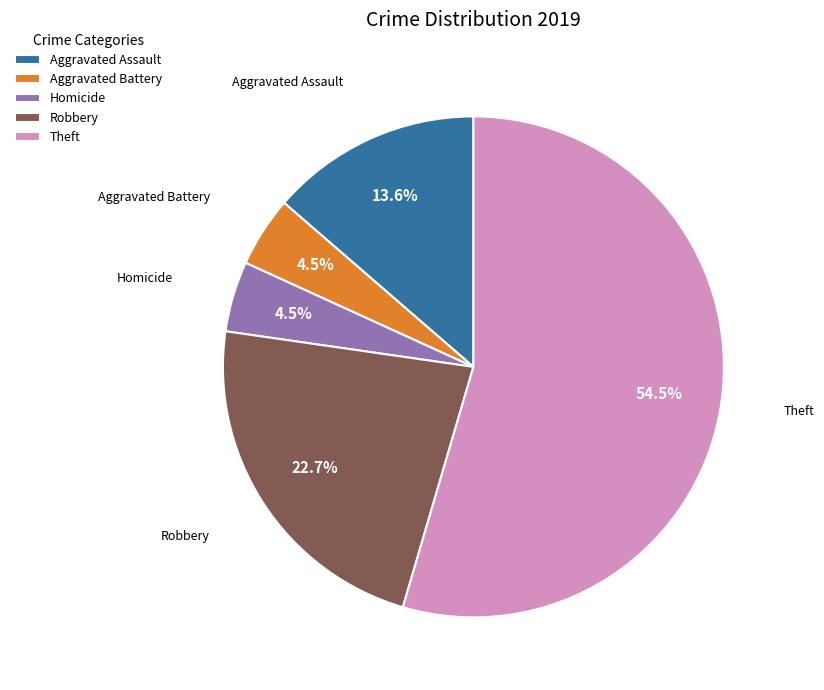

Which category has the biggest portion of the pie?

Theft